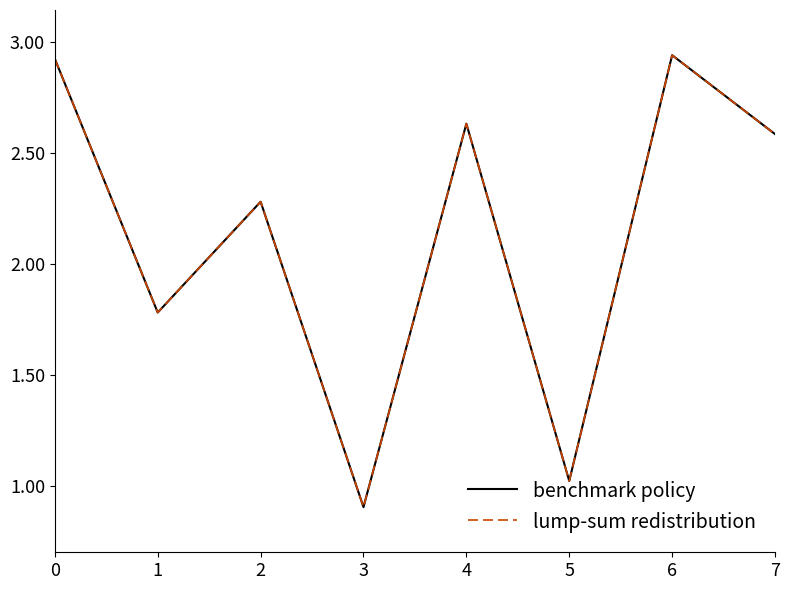

Does the chart display data point markers on the line(s)?

No